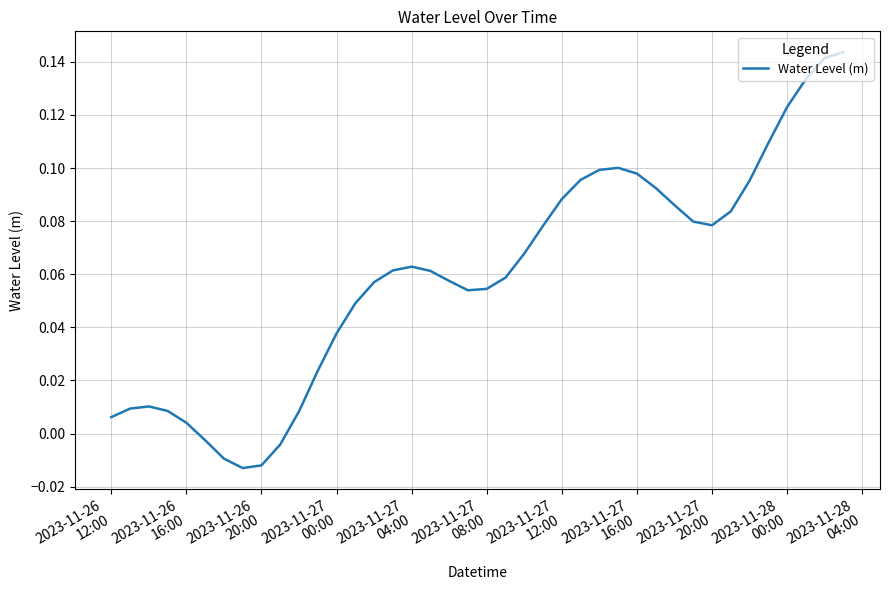

What is the greatest value displayed?

0.1